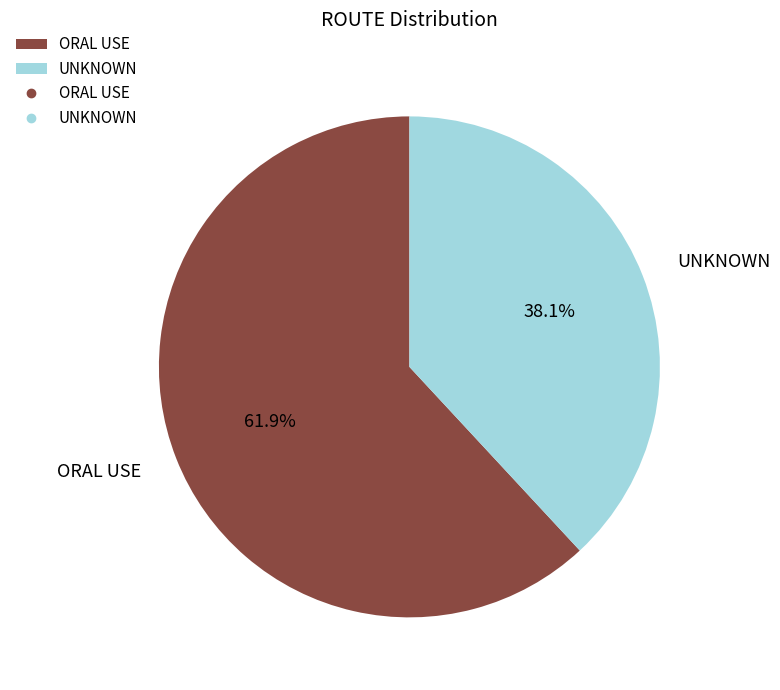

Count the number of slices in the pie.

2